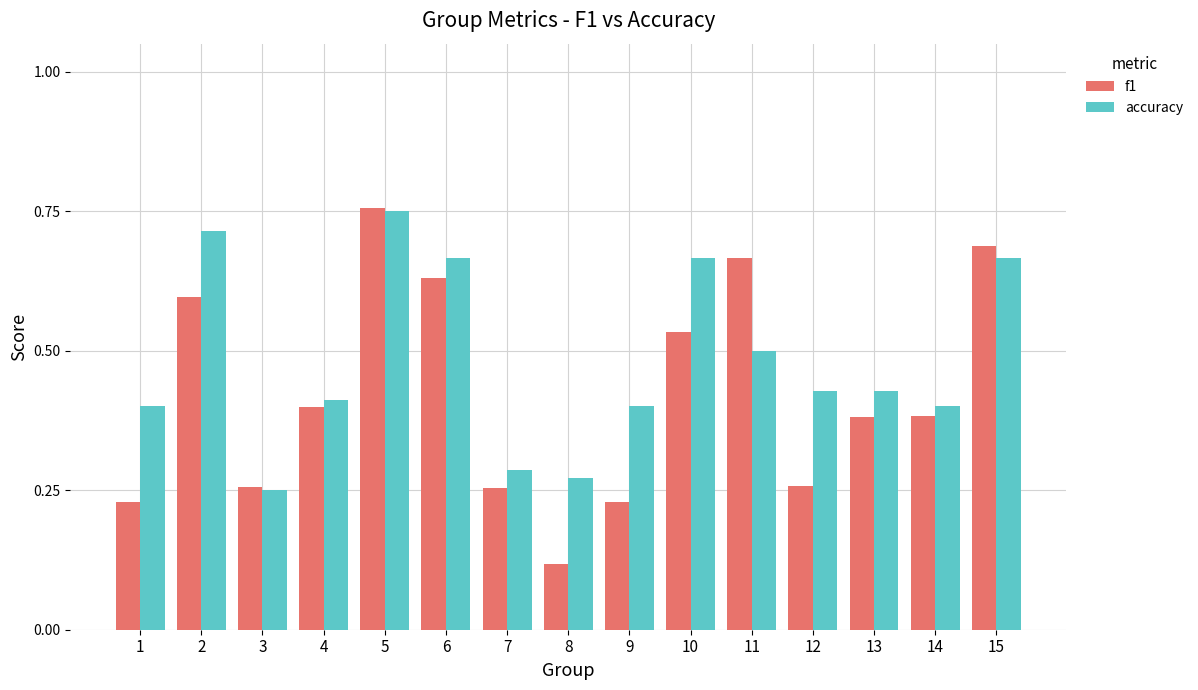

Is it true that accuracy equals 0.2 at 2?

False